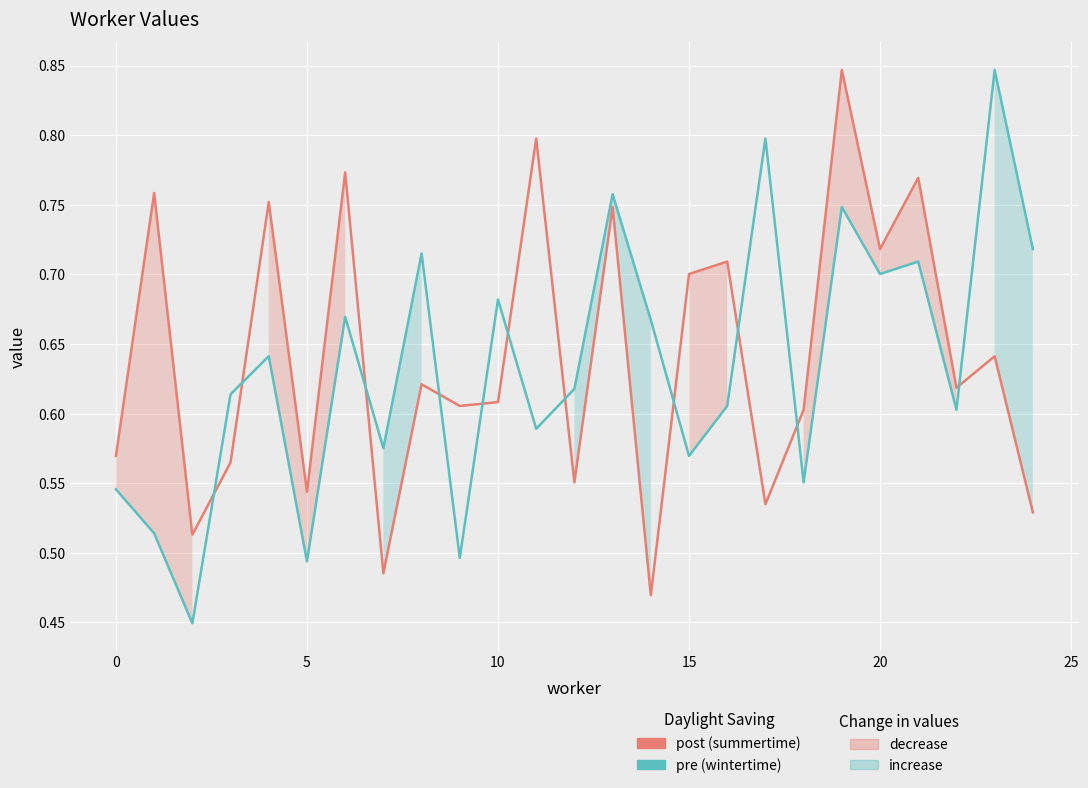

What is the label of the 5th point from the right?

20